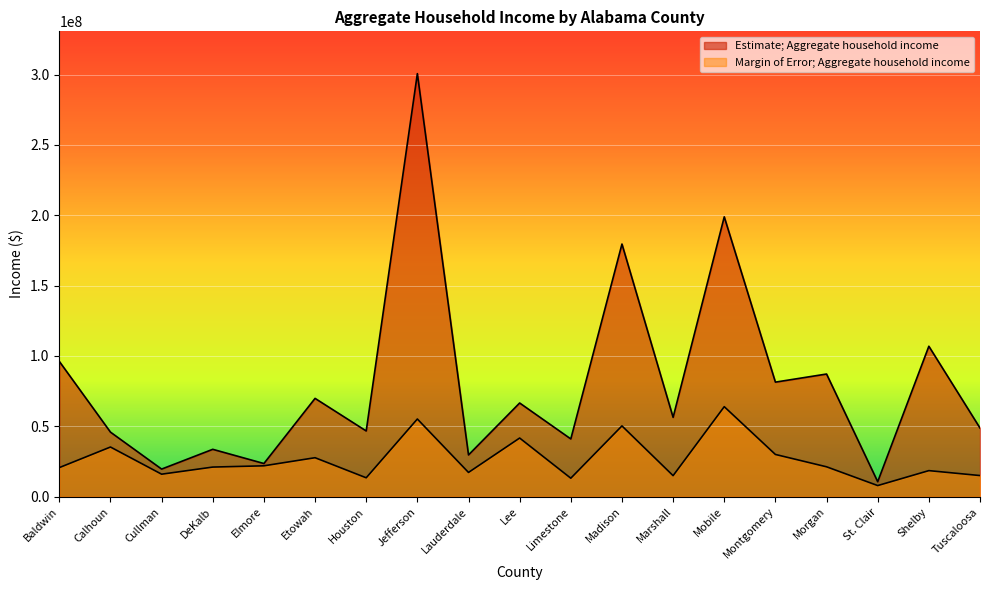

What value does the Margin of Error; Aggregate household income series have at Baldwin, to the nearest 10?

20681470